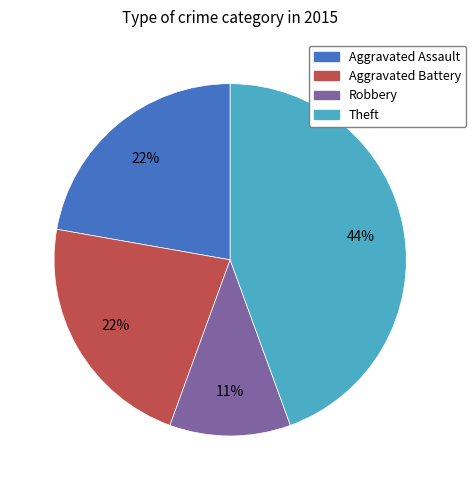

Is there a majority slice in this chart?

No